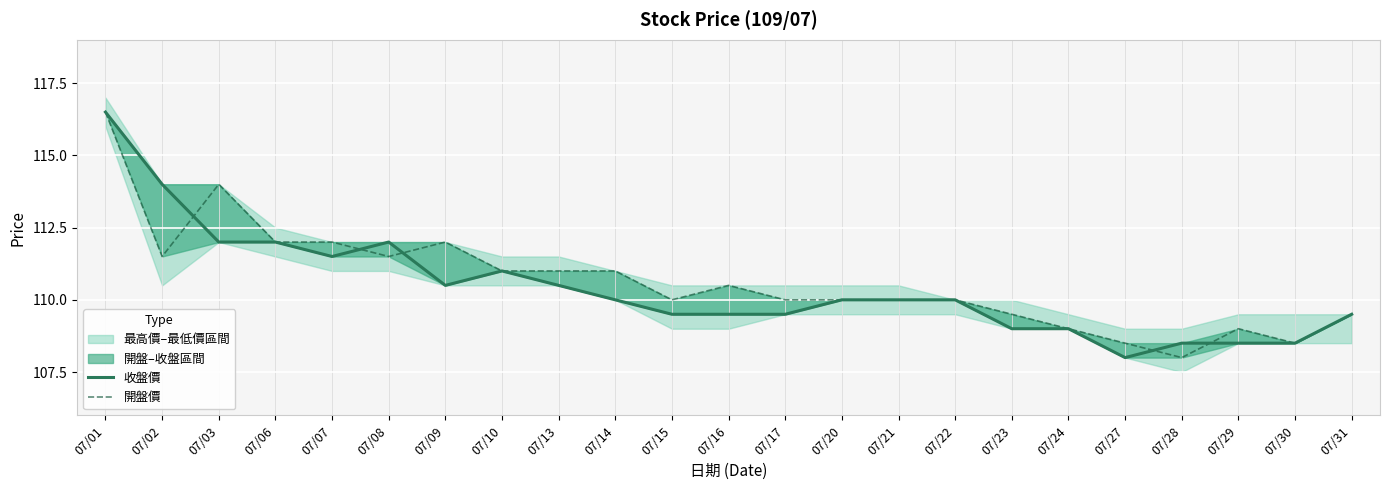

Is the value of 收盤價 at 07/27 greater than the value of 開盤價 at 07/13?

No